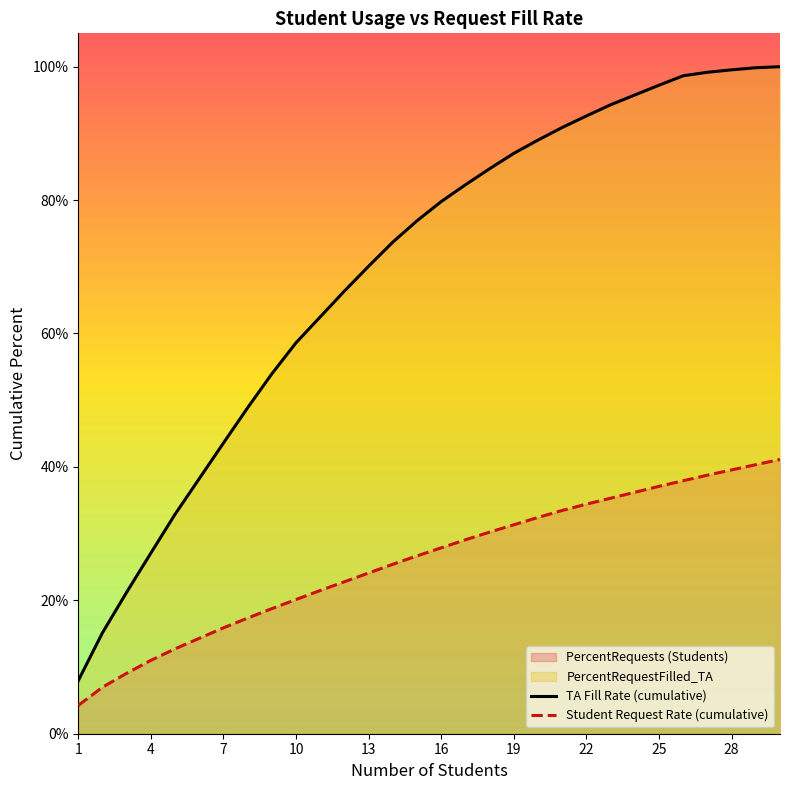

Which has a higher value, 19 or 25?

25